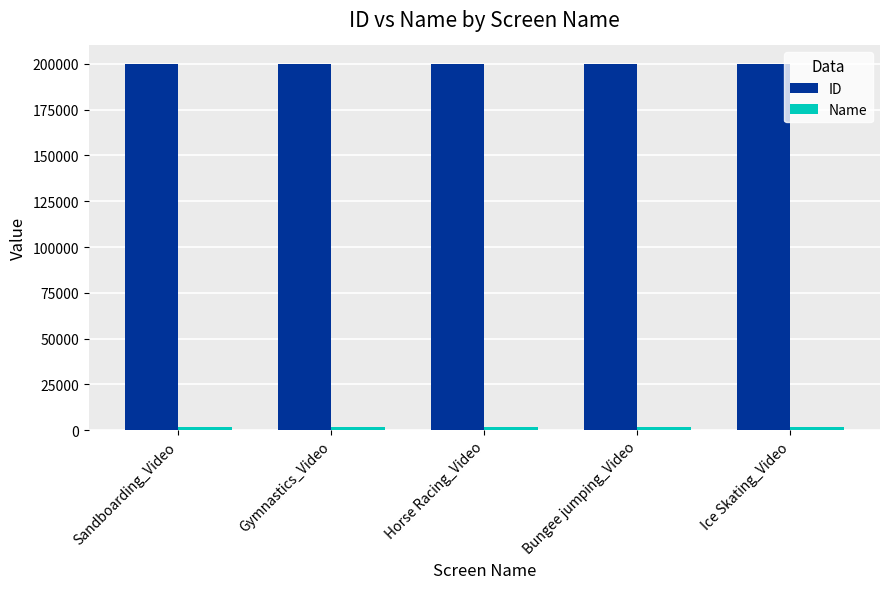

What is the difference between the maximum and second lowest values in the ID series?

3